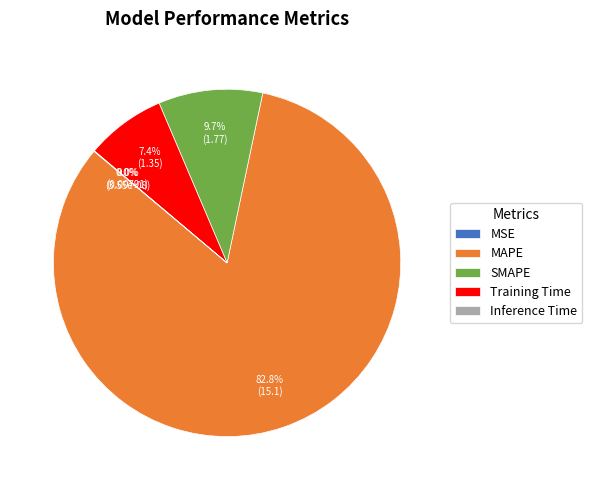

To the nearest percent, what is the combined percentage of Training Time and SMAPE?

17%